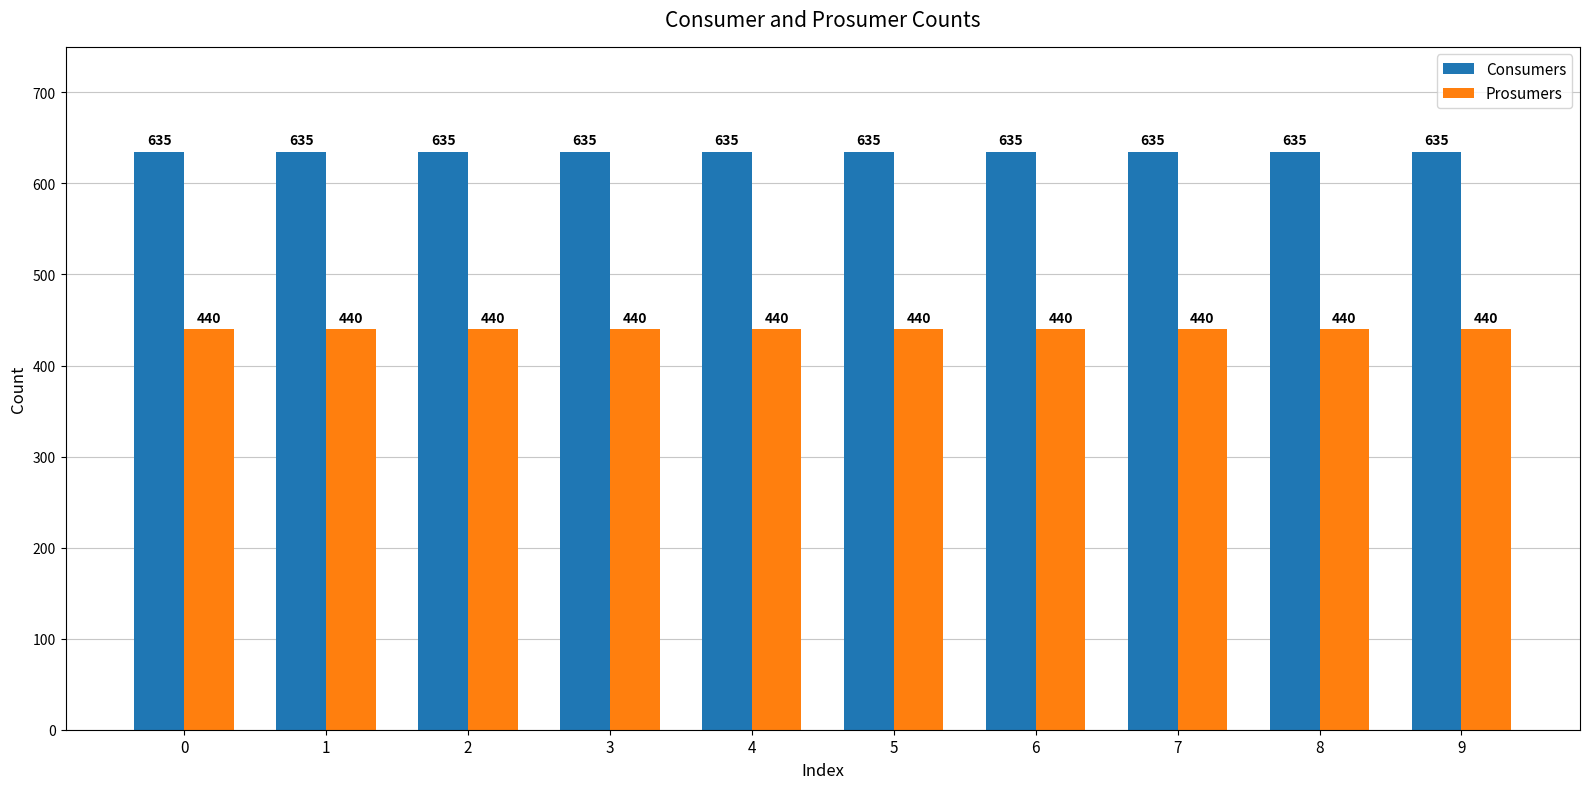

What is the approximate value of Prosumers at 3?

440